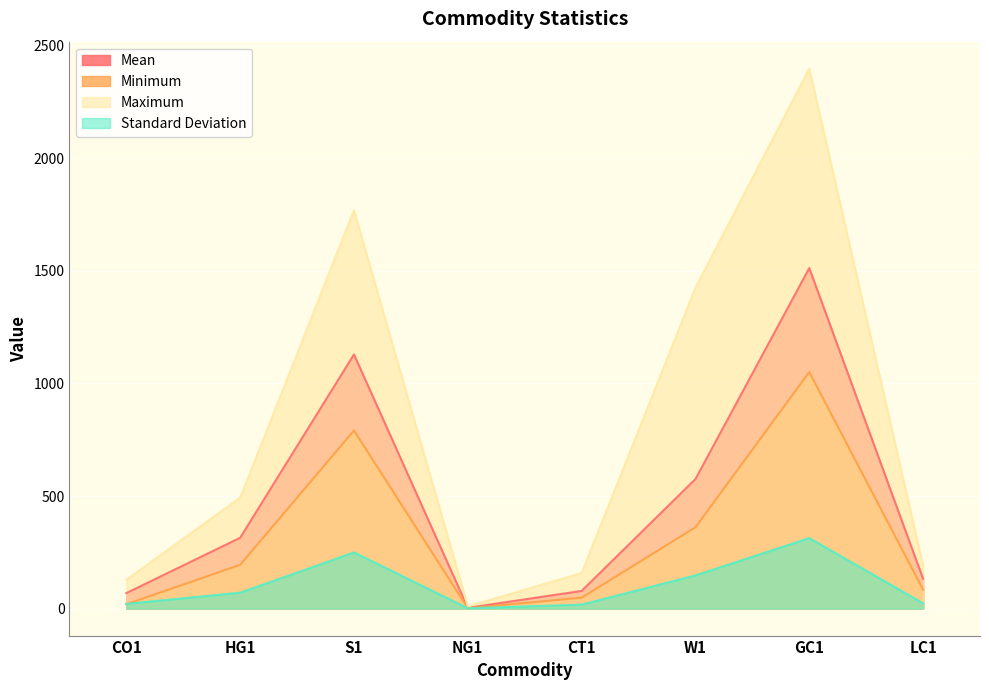

What is the difference between the maximum and minimum values in the Maximum series?

2388.7